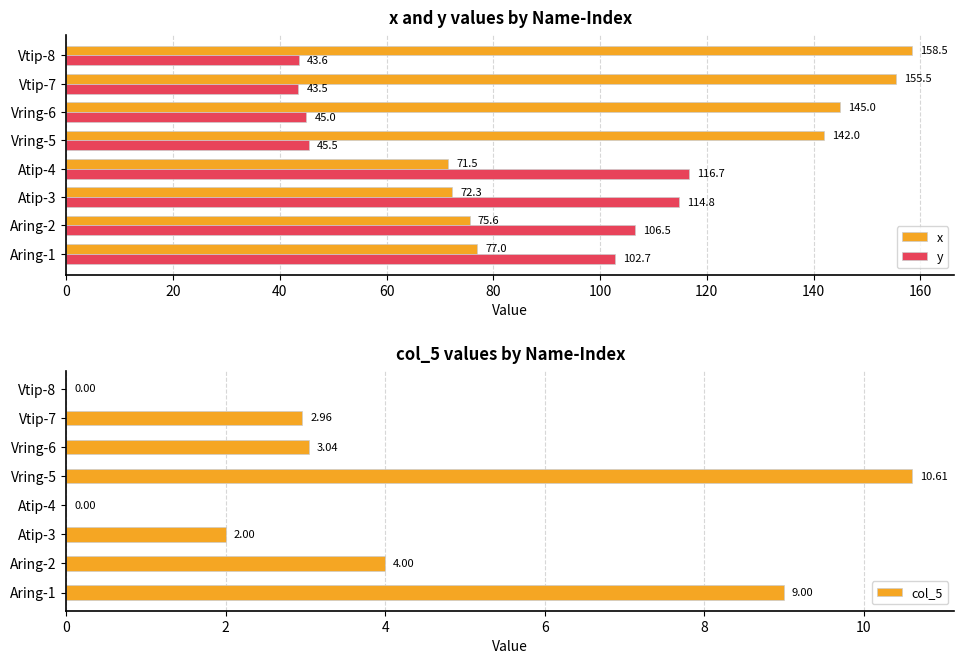

List the series in order of their overall mean, highest first.

x, y, col_5